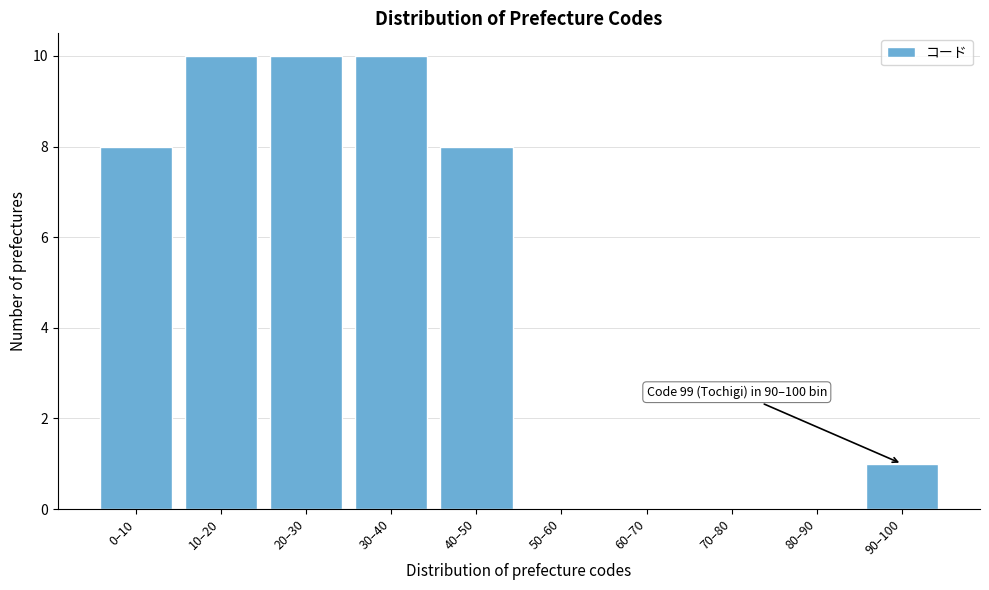

Reading right to left, what are all the values shown in this chart?

90–100=1	80–90=0	70–80=0	60–70=0	50–60=0	40–50=8	30–40=10	20–30=10	10–20=10	0–10=8